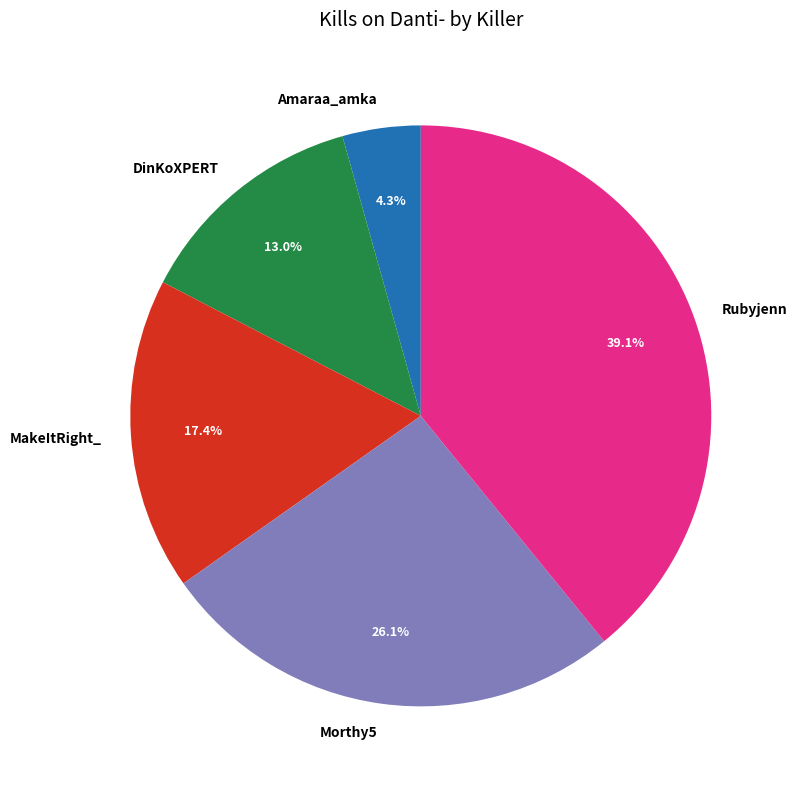

Between DinKoXPERT and Morthy5, which is larger?

Morthy5